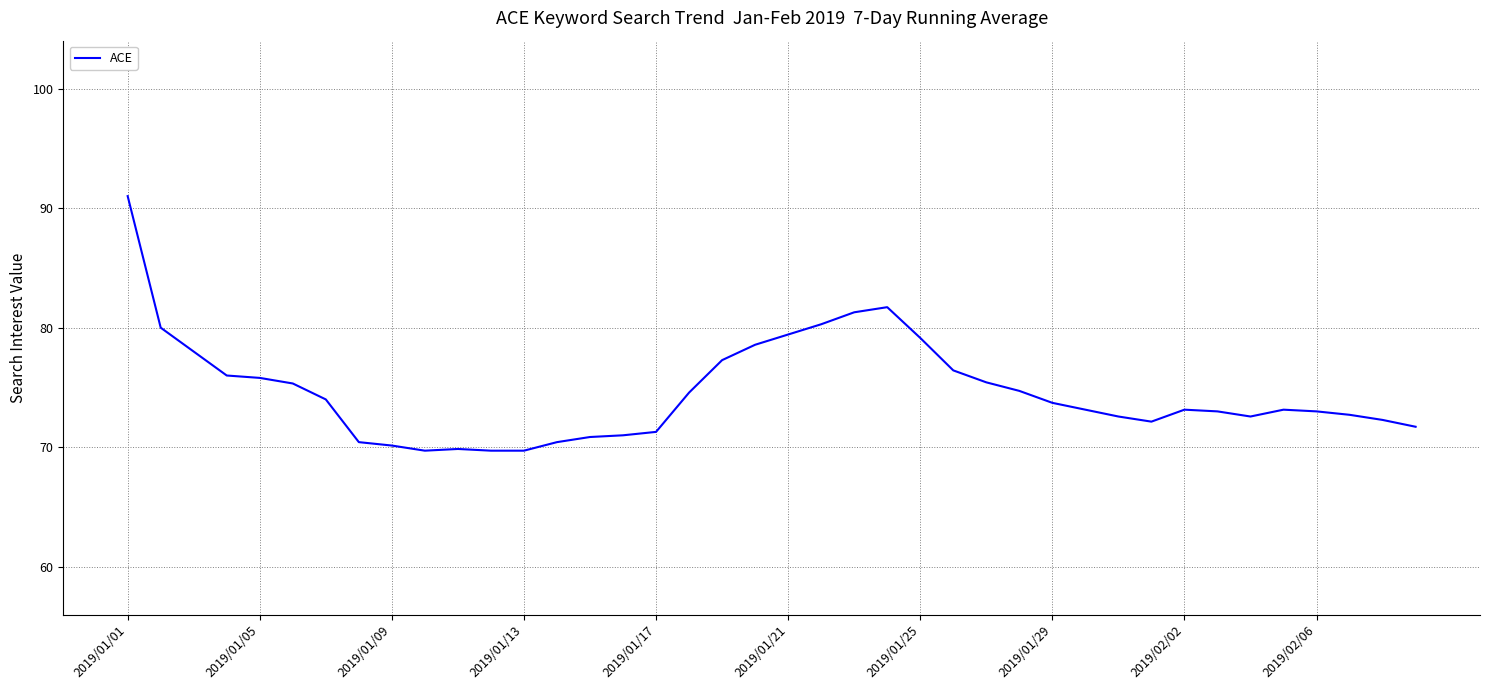

What is the difference between the maximum and minimum values?

21.3